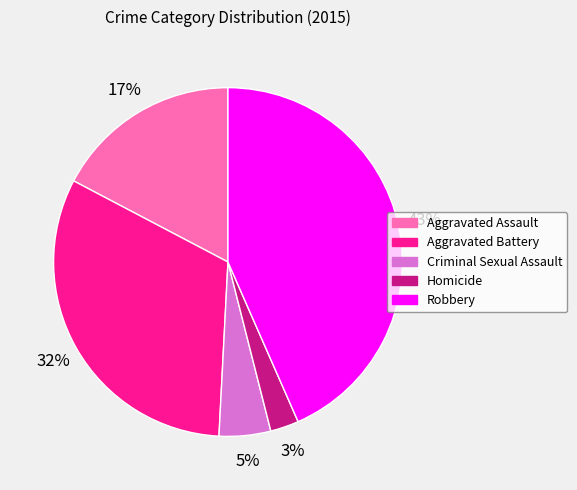

Which slice is the largest?

Robbery